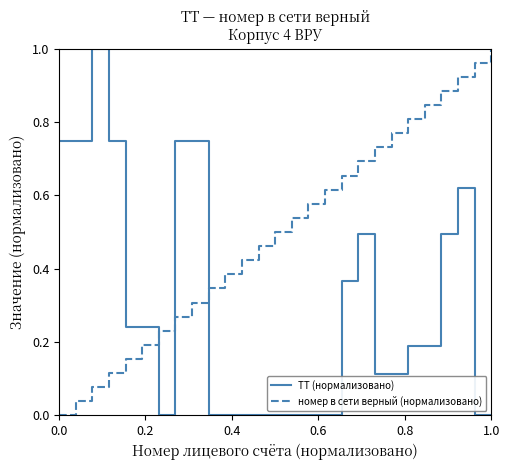

After their last crossing, which series has the higher values: ТТ (нормализовано) or номер в сети верный (нормализовано)?

номер в сети верный (нормализовано)